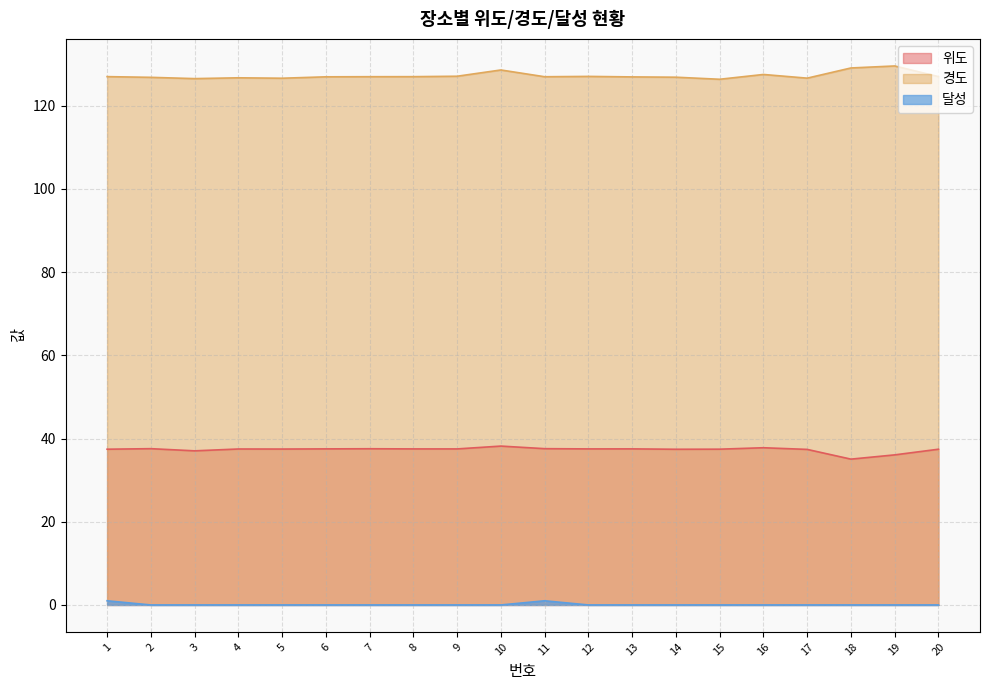

At how many categories does at least one series exceed 25?

20